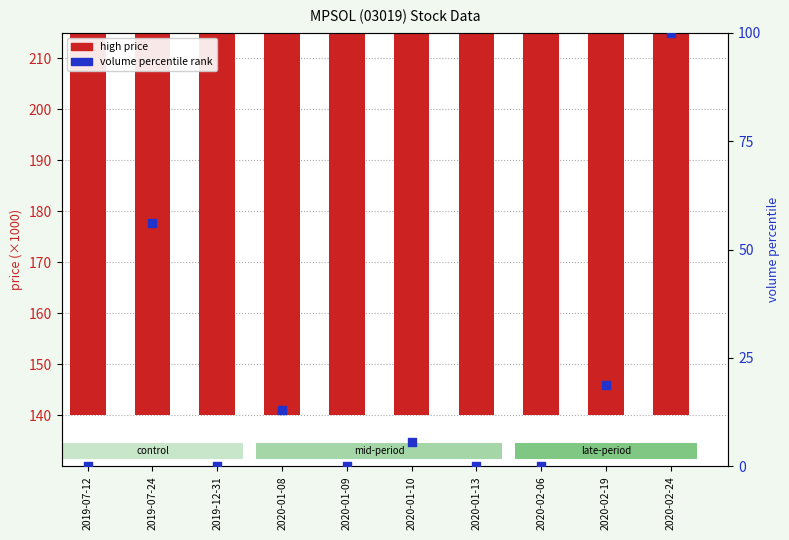

Which series has the largest total across all categories?

high